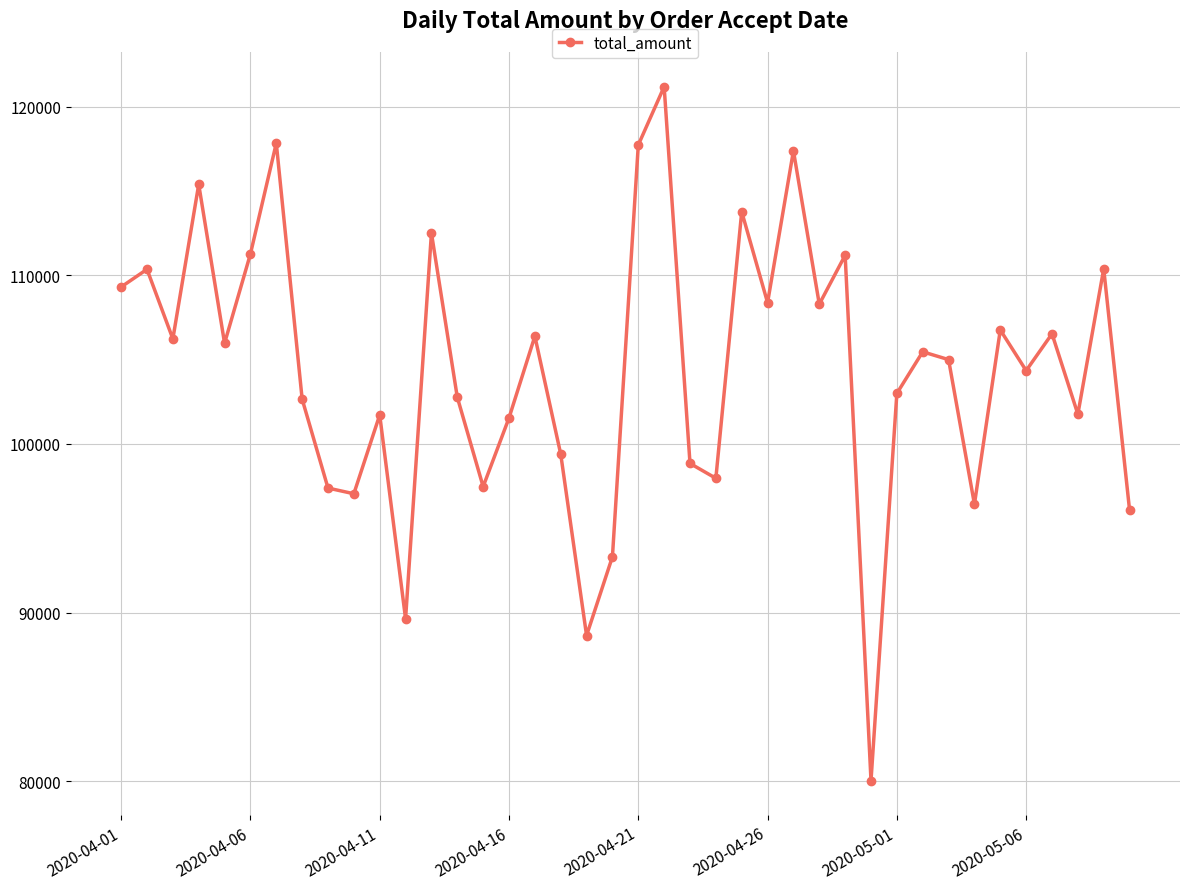

How many lines are shown in the chart?

1